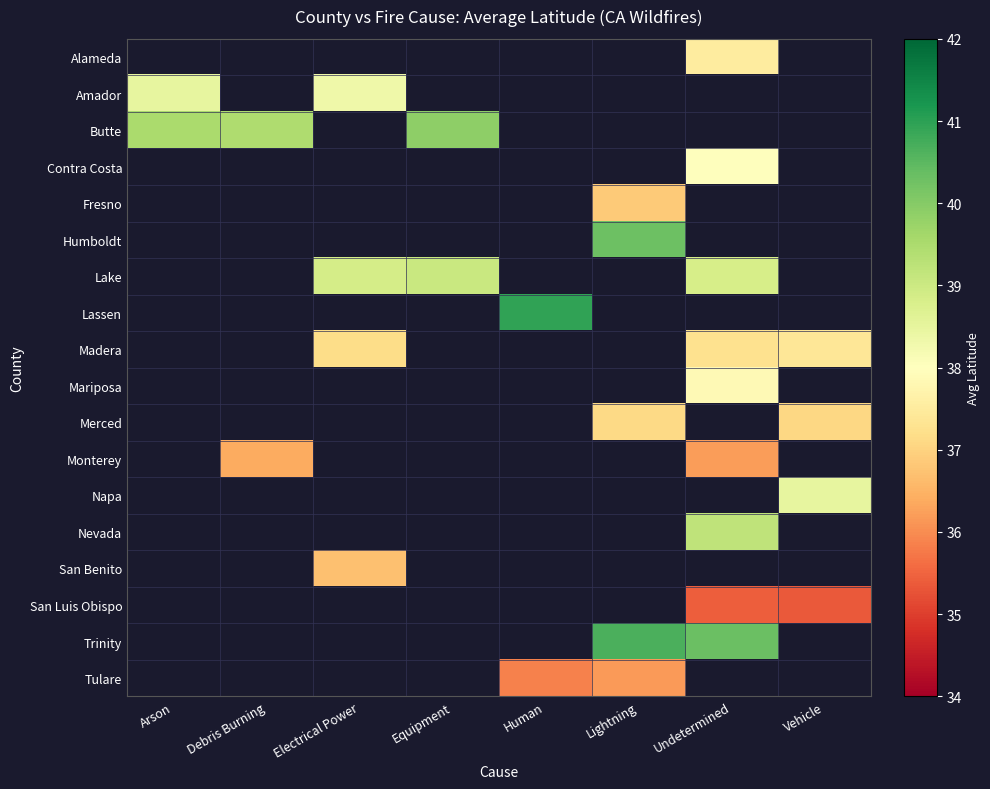

At which category does the chart reach its minimum across all series?

Vehicle